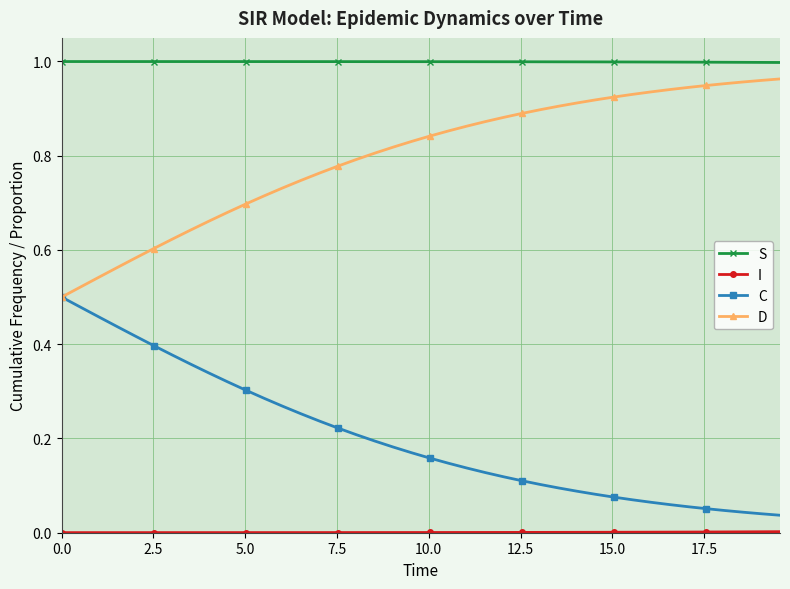

Which series has the largest total across all categories?

S